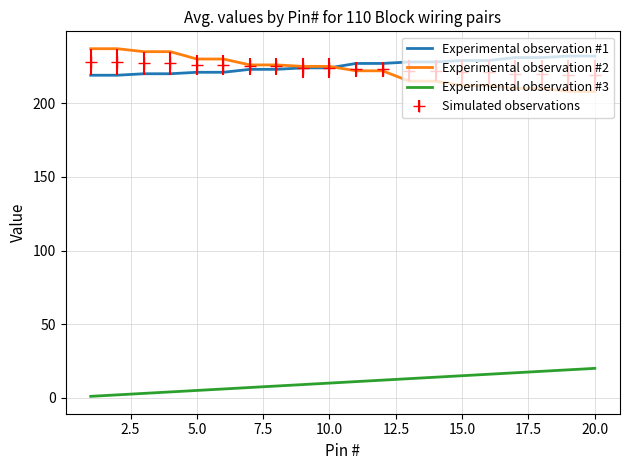

True or false: Experimental observation #3 and Experimental observation #1 cross at least once.

False